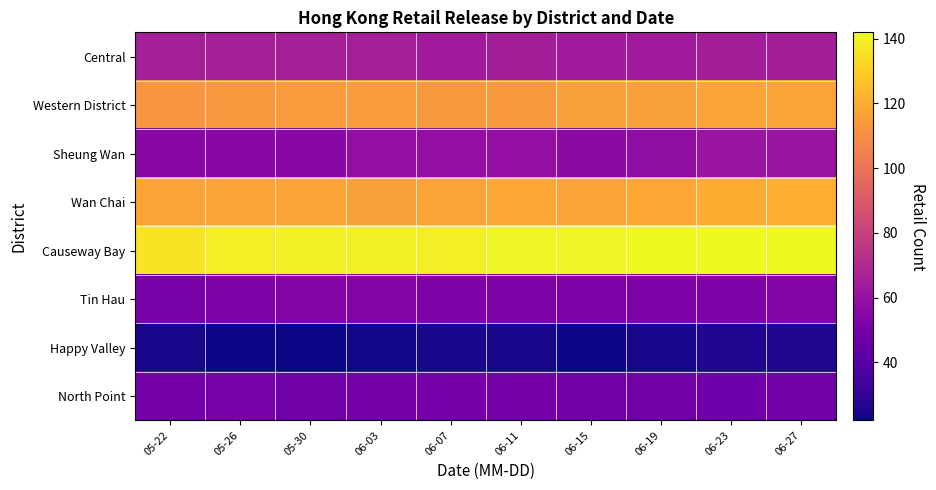

Which series changed the most between 05-30 and 06-15?

Central